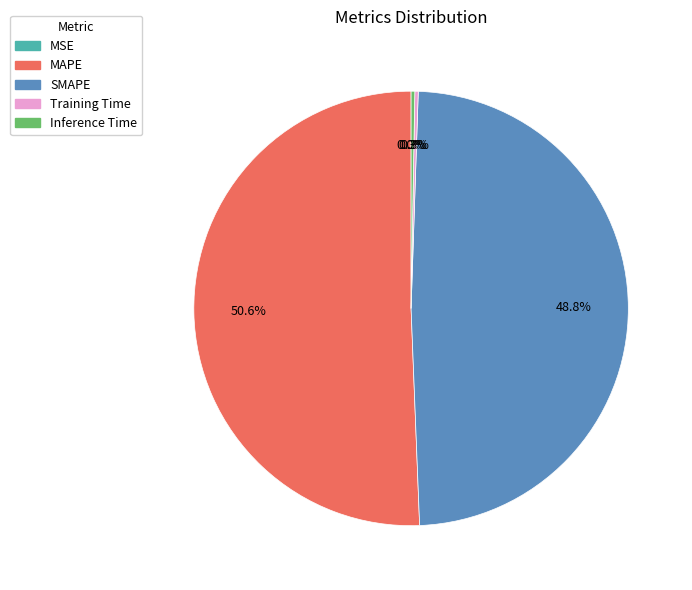

Is there a majority slice in this chart?

Yes